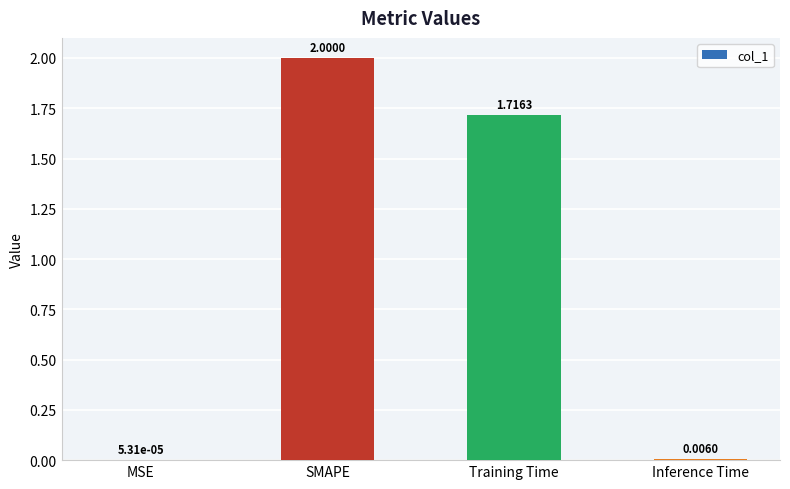

At which label is the value closest to 1?

Training Time